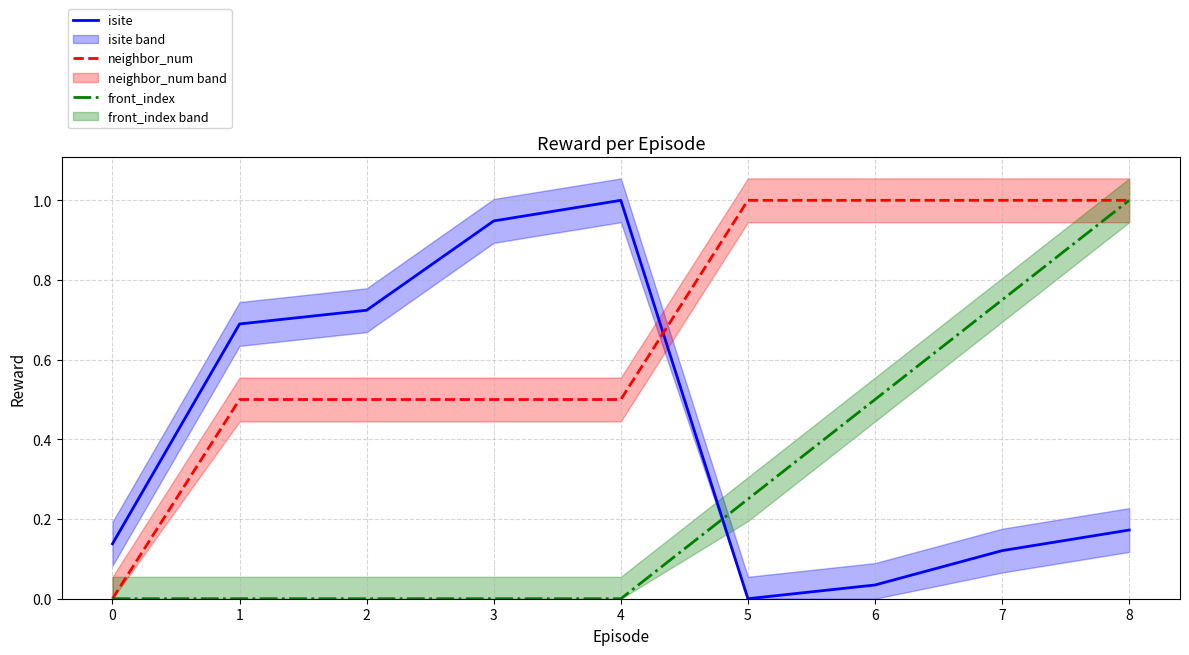

True or false: neighbor_num and front_index intersect in this chart.

False